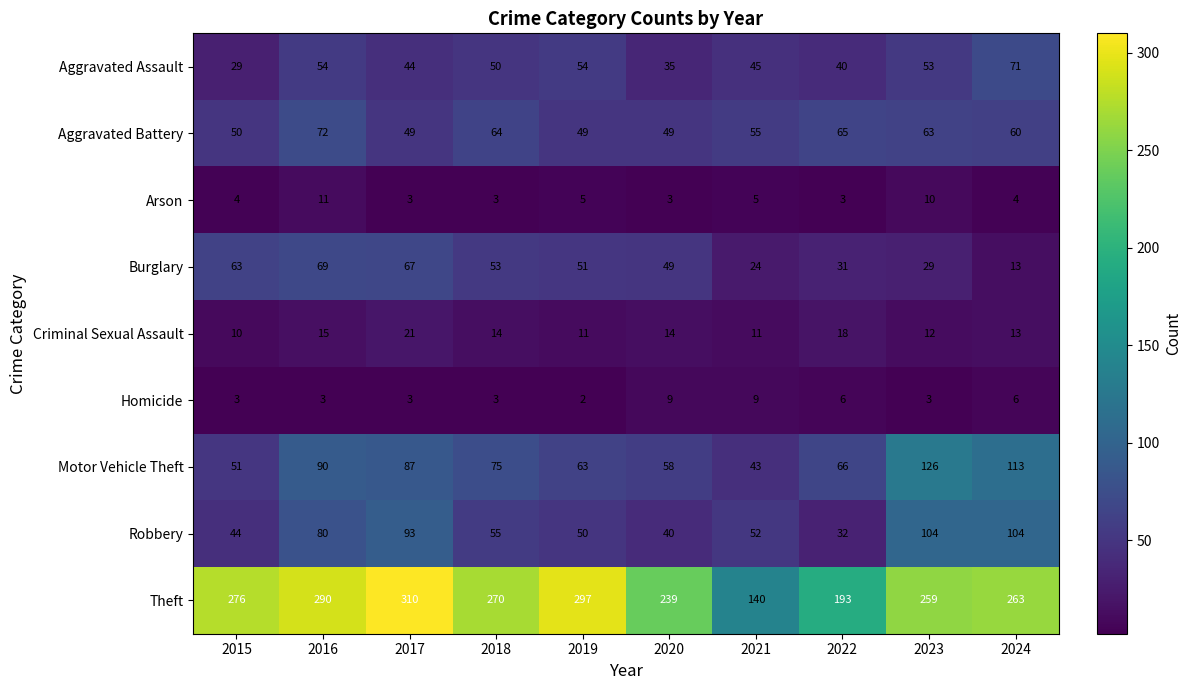

Which series has the largest total across all categories?

Theft